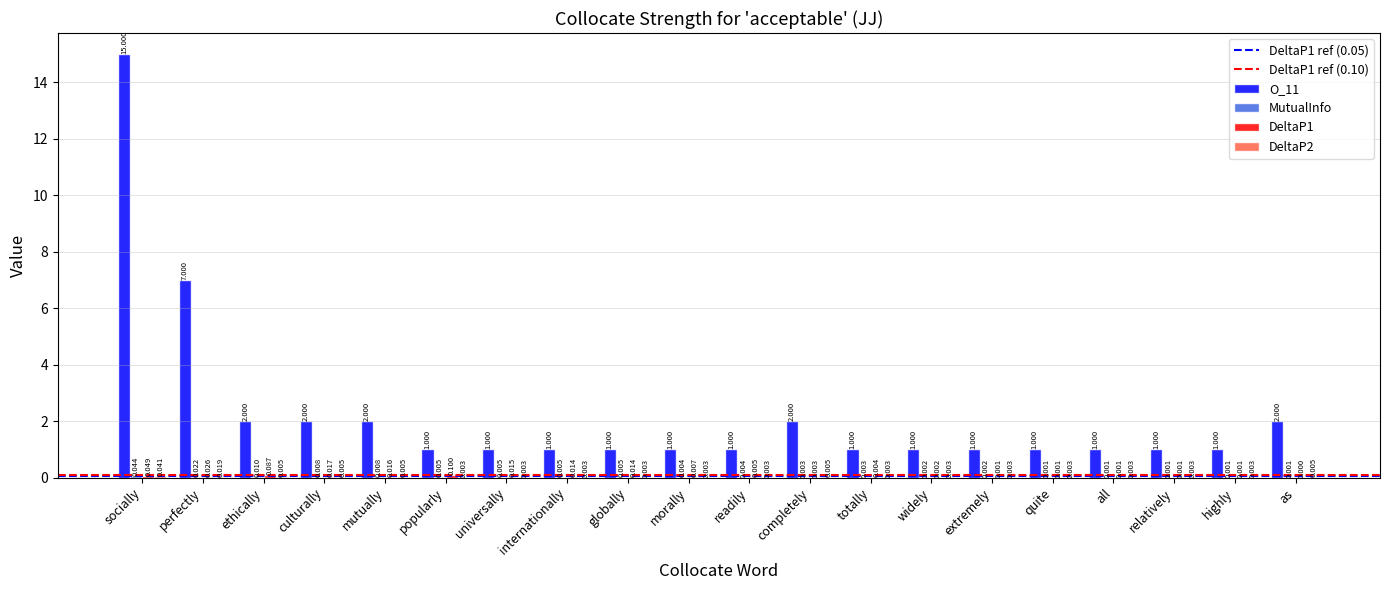

Where is O_11 nearest to the value 8?

perfectly